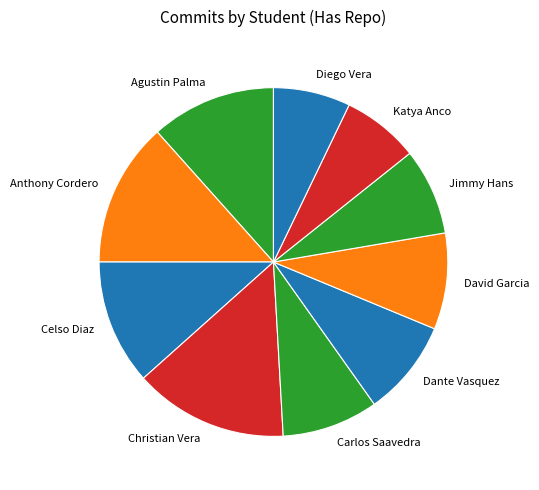

Which category has the biggest portion of the pie?

Christian Vera